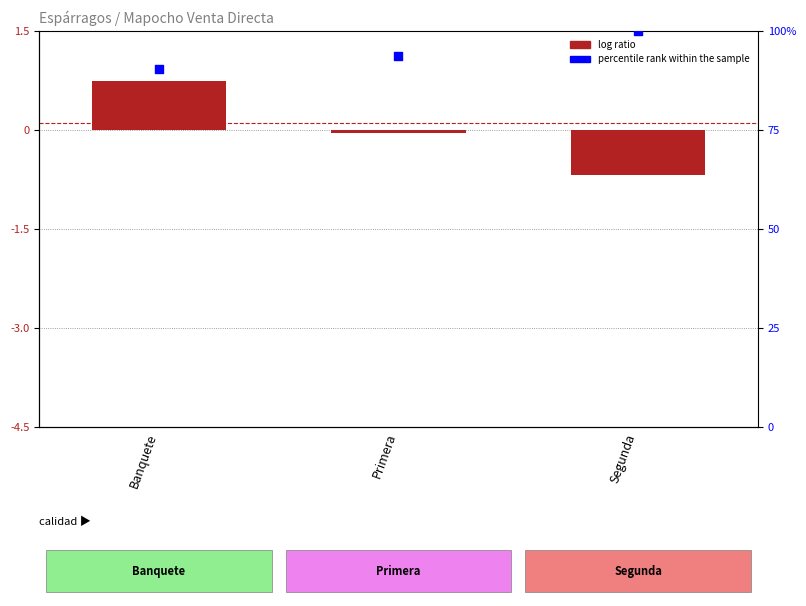

Which series has the largest total across all categories?

percentile rank (volumen)